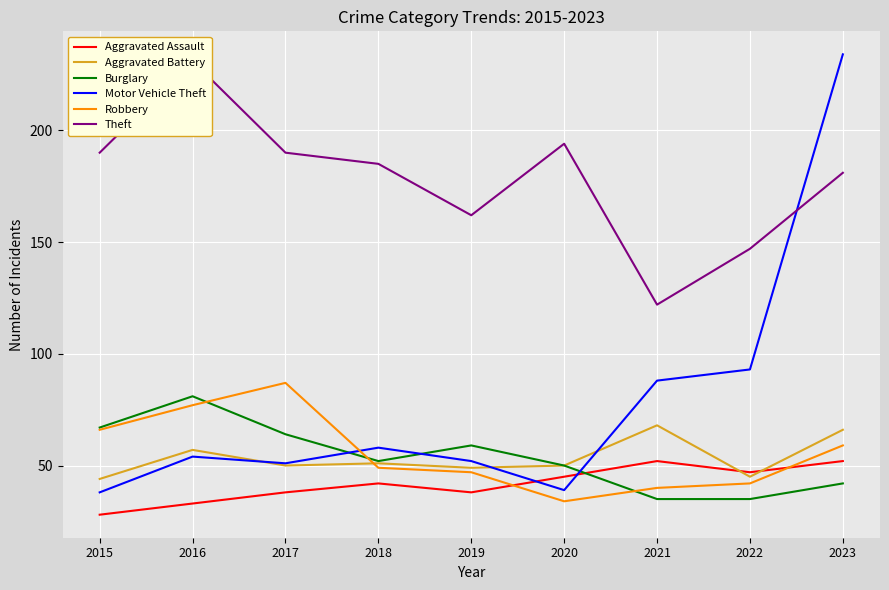

What is the value of the Aggravated Assault point at the 2nd from the left?

33